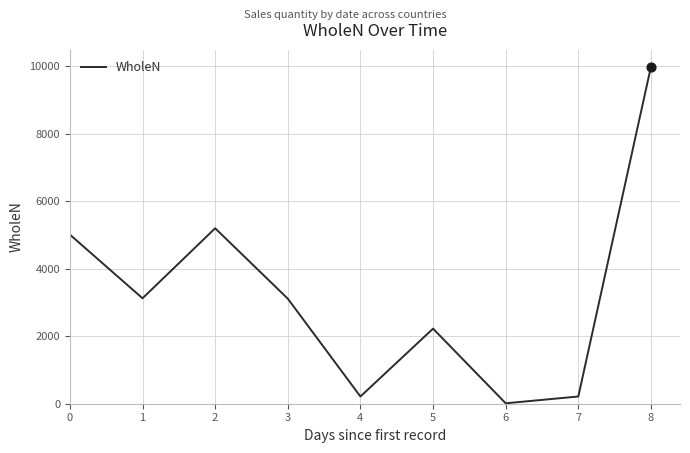

Between 8 and 3, which is larger?

8